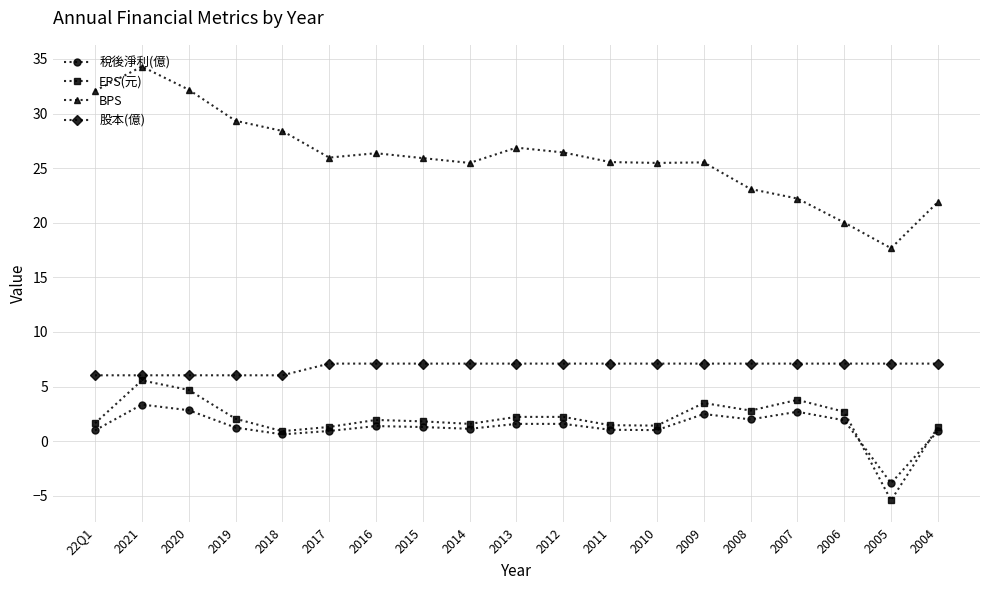

Rank the series at 2012 from highest to lowest value.

BPS, 股本(億), EPS(元), 稅後淨利(億)